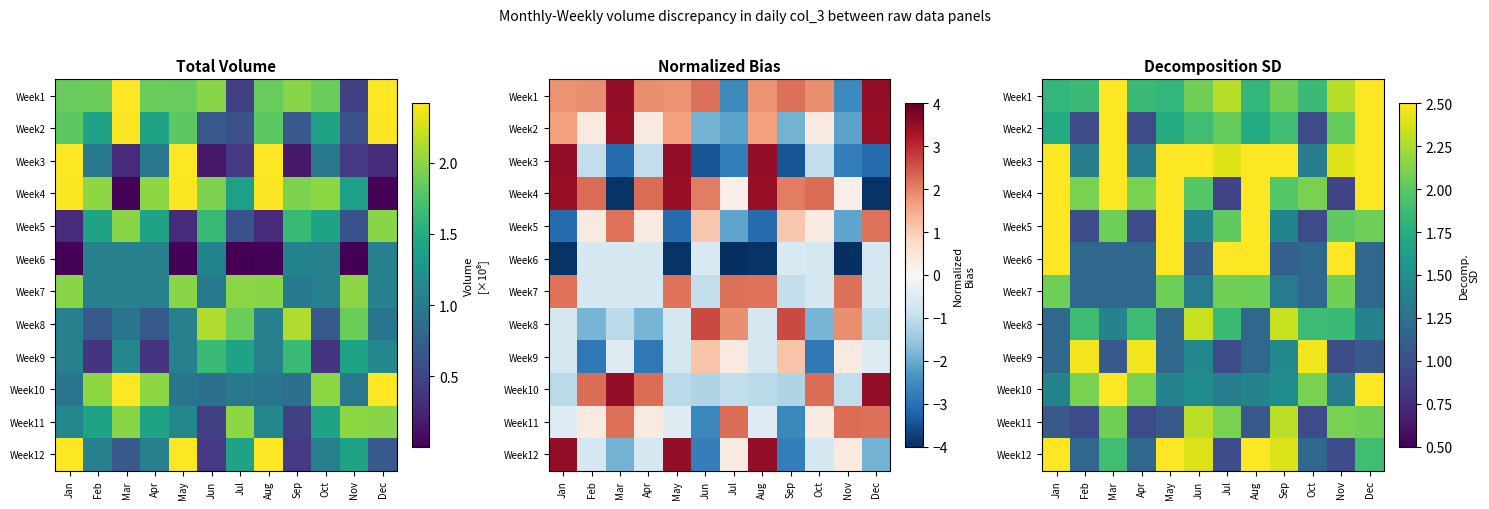

Between Feb and Oct, which is larger?

Feb